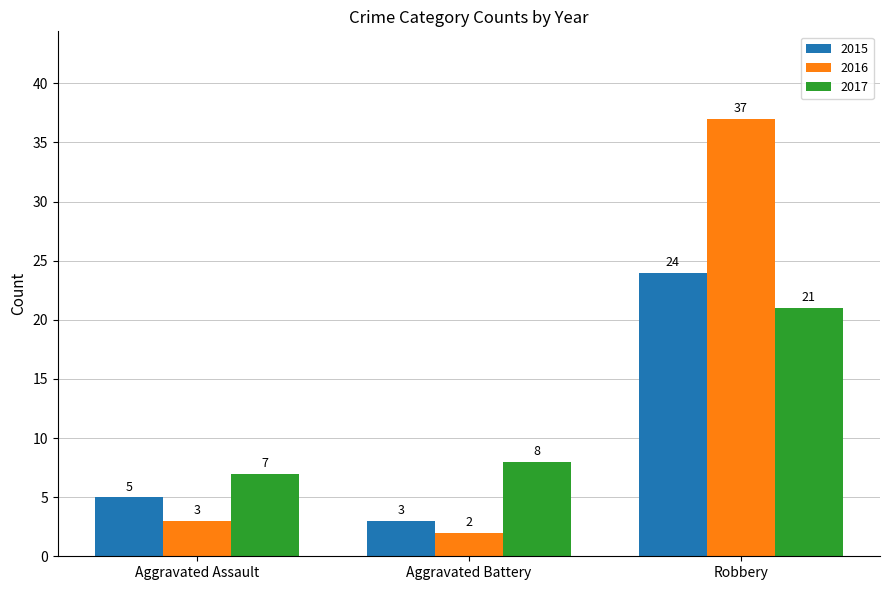

The value of 2015 at Robbery is 8. True or false?

False